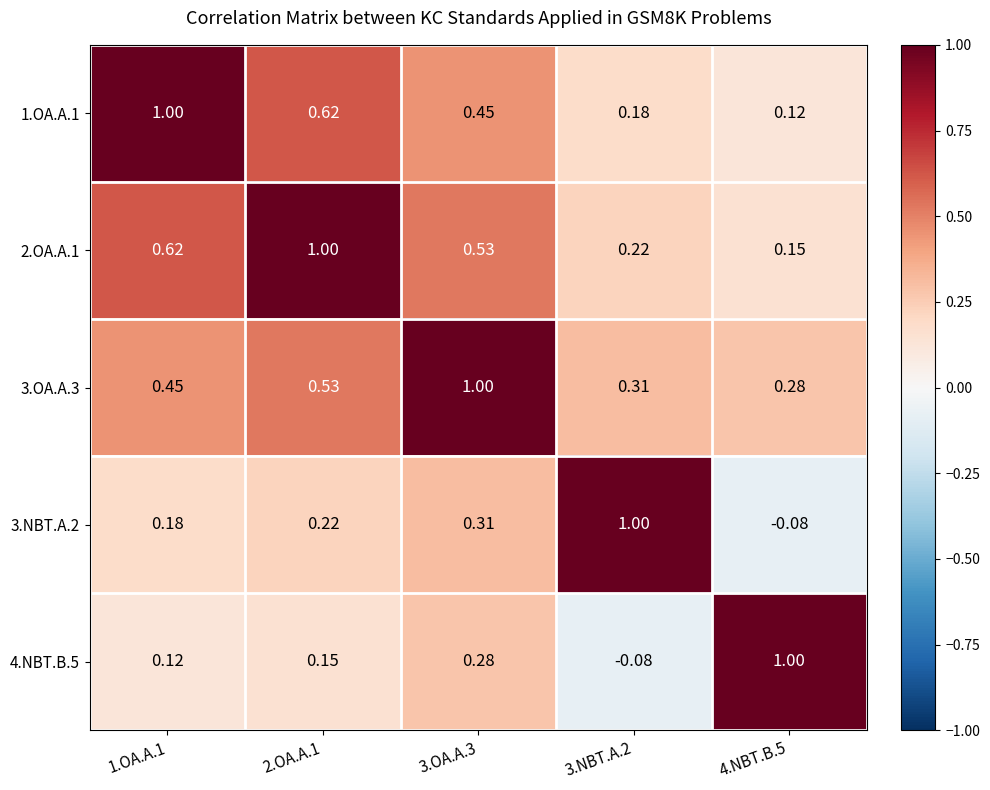

Is the value of 1.OA.A.1 at 1.OA.A.1 greater than the value of 3.NBT.A.2 at 3.OA.A.3?

Yes